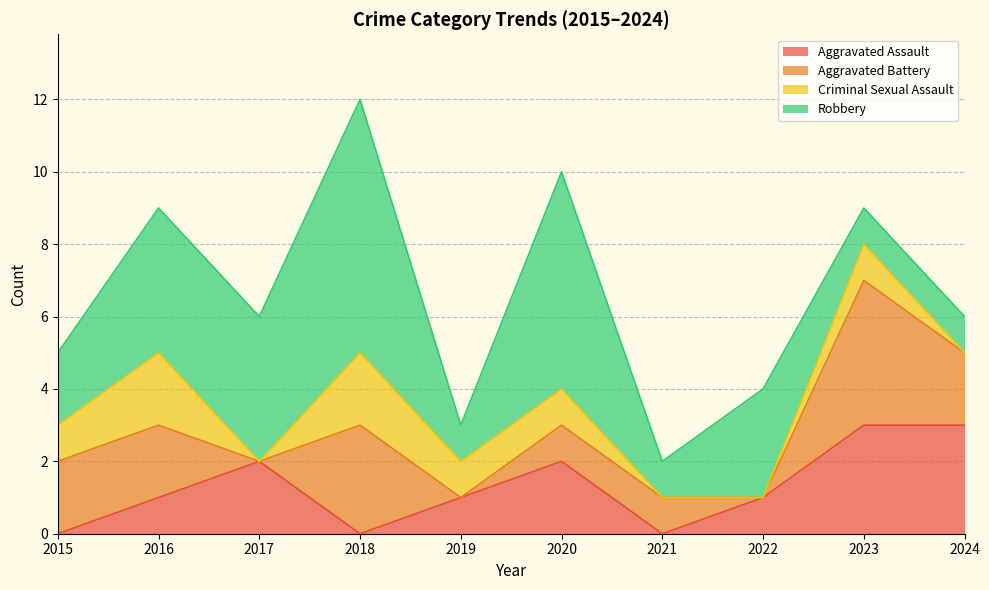

Reading right to left, list all the values displayed in this chart.

Aggravated Assault: 2024=3	2023=3	2022=1	2021=0	2020=2	2019=1	2018=0	2017=2	2016=1	2015=0
Aggravated Battery: 2024=2	2023=4	2022=0	2021=1	2020=1	2019=0	2018=3	2017=0	2016=2	2015=2
Criminal Sexual Assault: 2024=0	2023=1	2022=0	2021=0	2020=1	2019=1	2018=2	2017=0	2016=2	2015=1
Robbery: 2024=1	2023=1	2022=3	2021=1	2020=6	2019=1	2018=7	2017=4	2016=4	2015=2